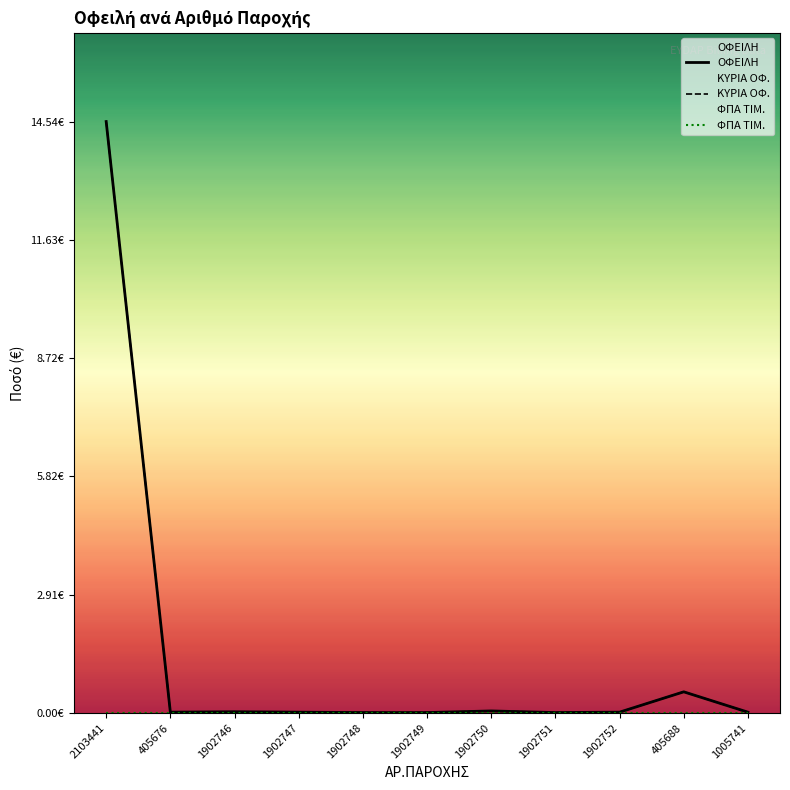

Rank the series by their maximum value, from lowest to highest.

ΦΠΑ ΤΙΜ., ΟΦΕΙΛΗ, ΚΥΡΙΑ ΟΦ.